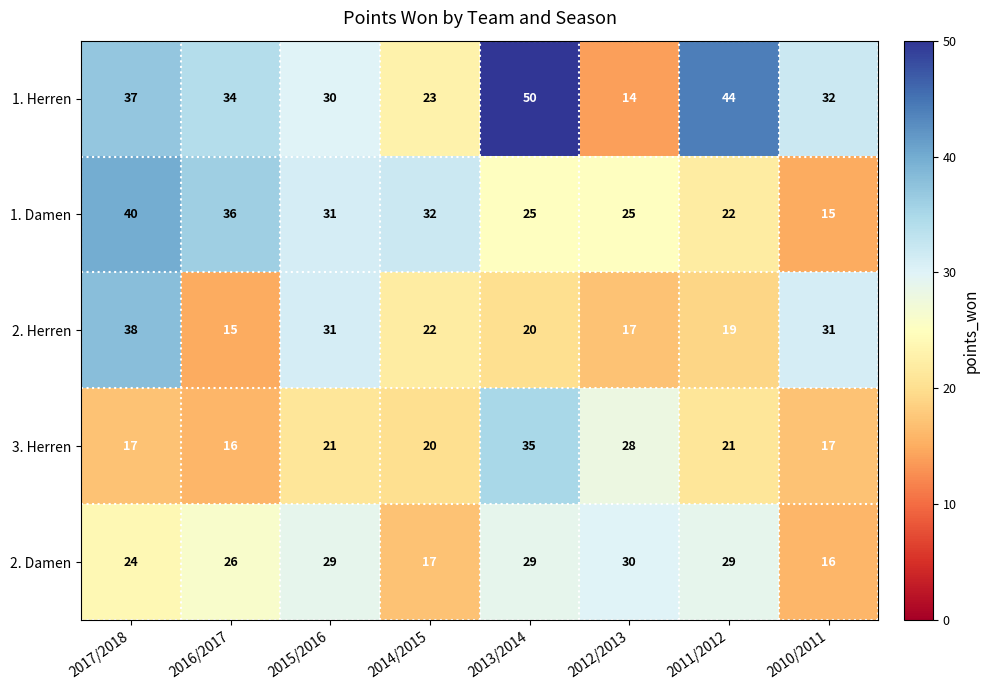

Which label corresponds to the largest value in the chart?

2013/2014